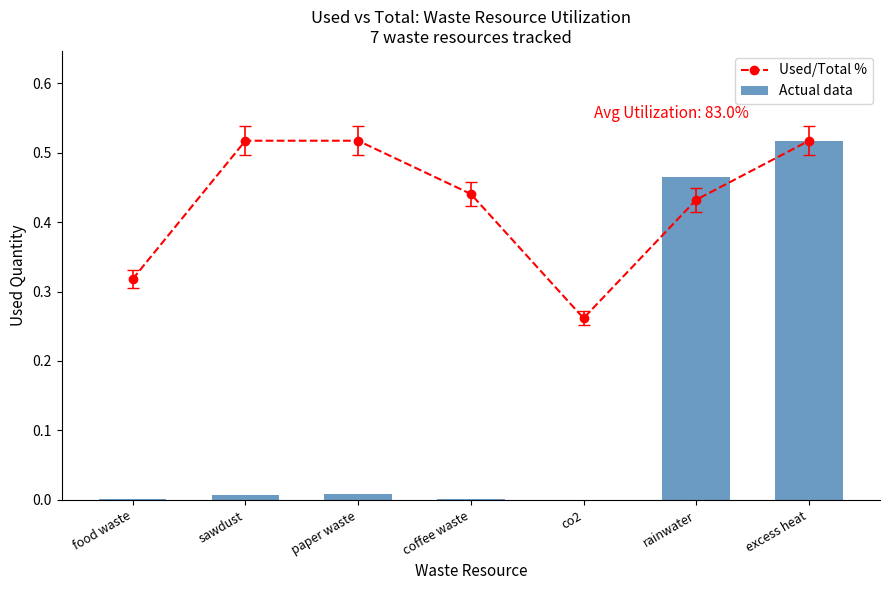

What is the difference between the maximum and minimum values in the Used/Total % series?

0.3